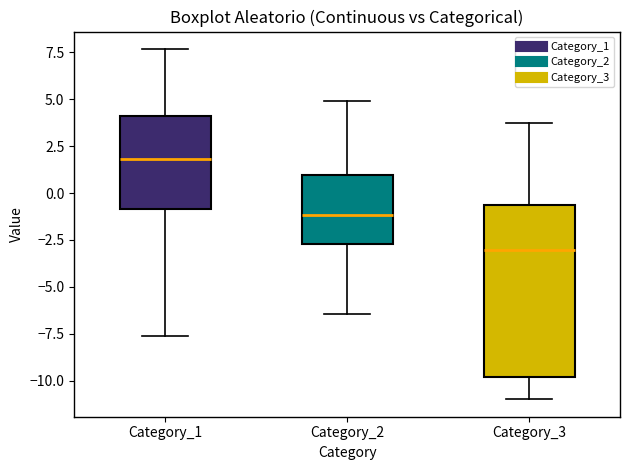

Which box's median line is the lowest?

Category_3